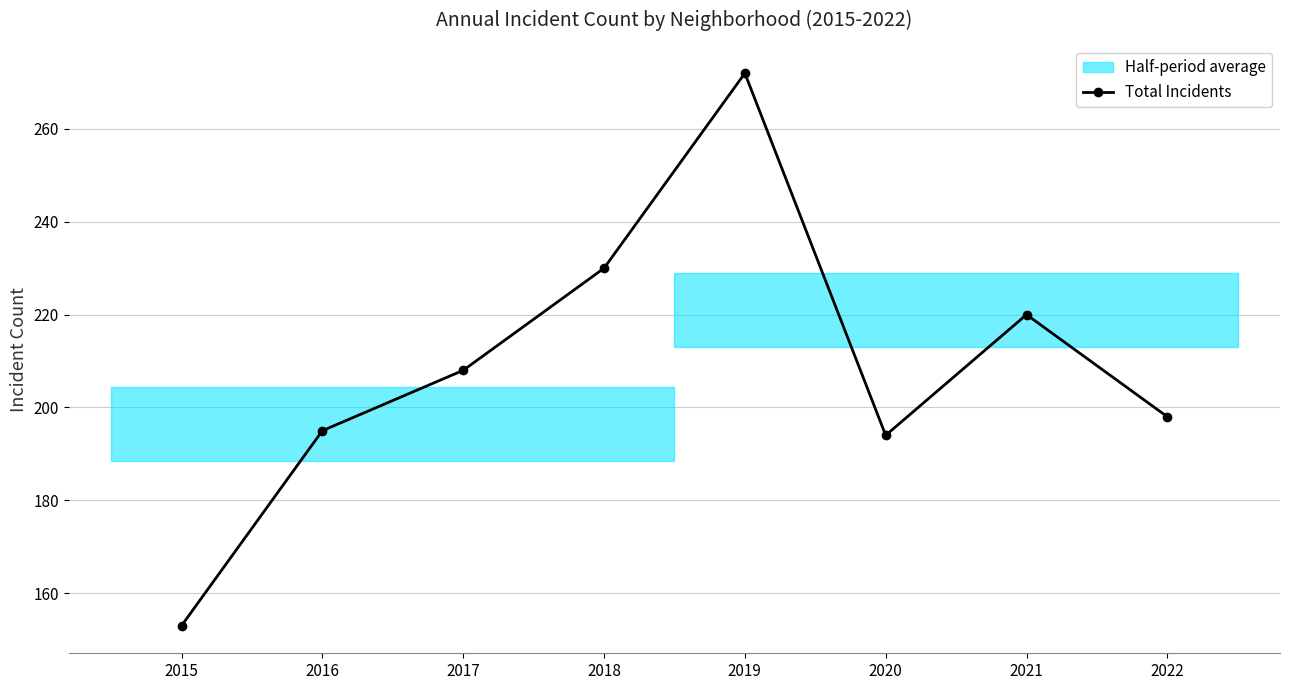

Does the chart have visible grid lines?

Yes